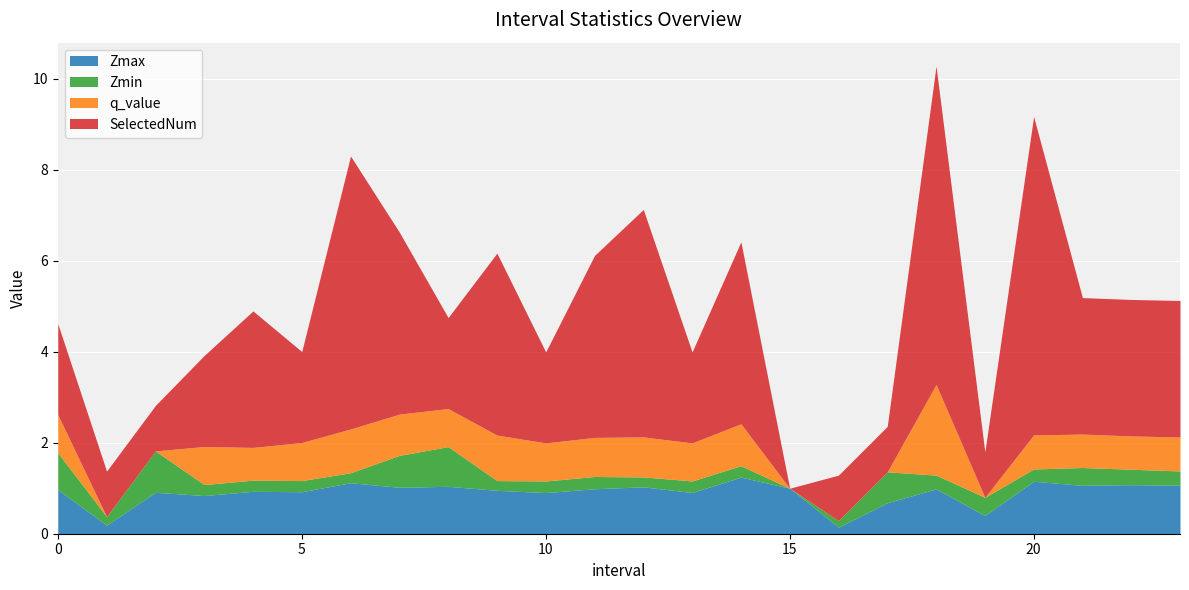

What is the sum of all SelectedNum values?

70.0